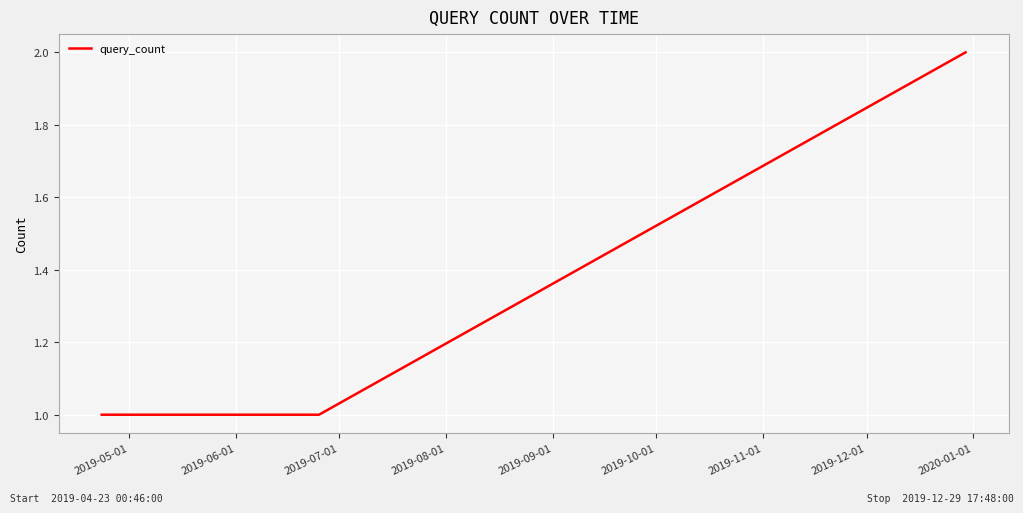

What is the minimum value shown in the chart?

1